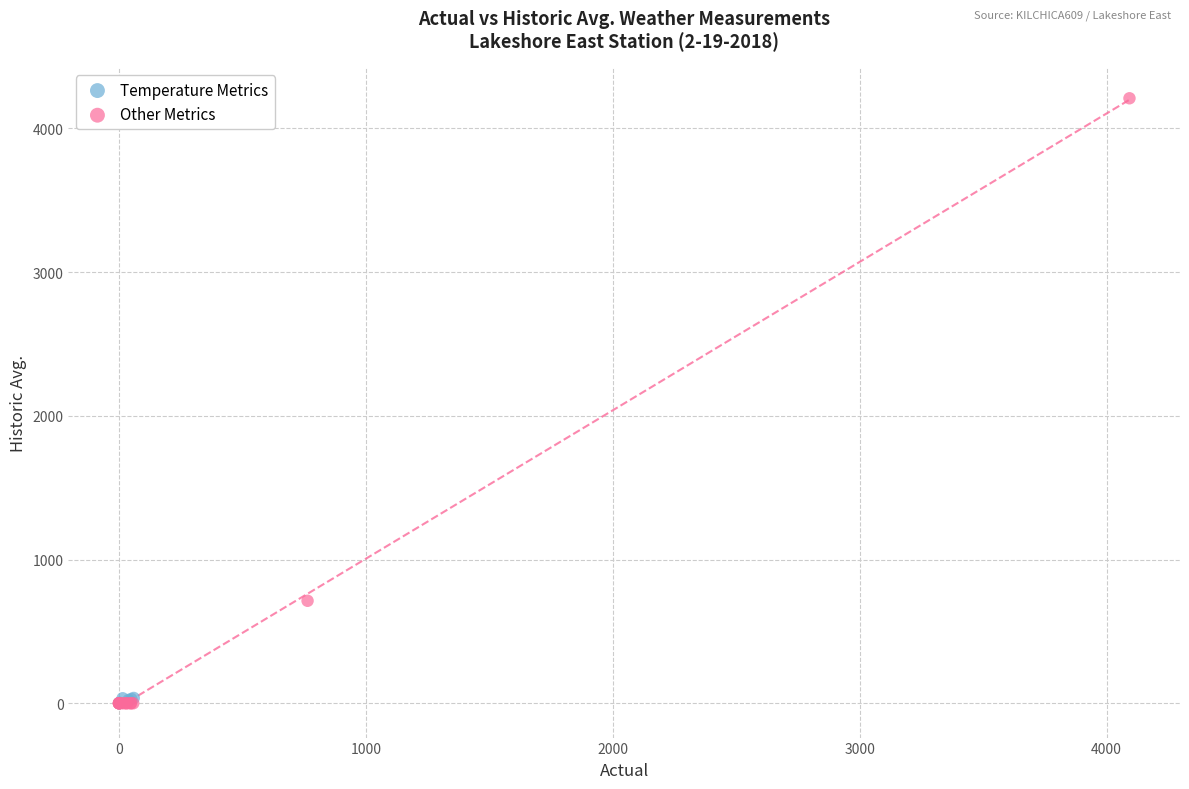

Which series has the largest Y range (max minus min)?

Other Metrics